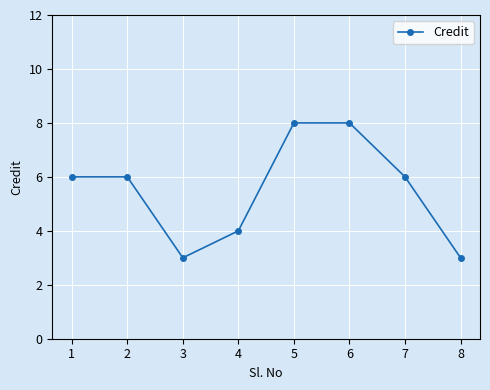

What is the value of the 4th point from the left?

4